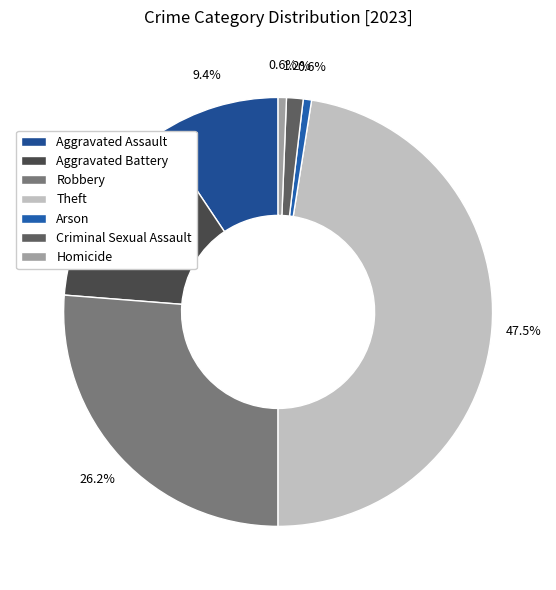

Which slice is the largest?

Theft